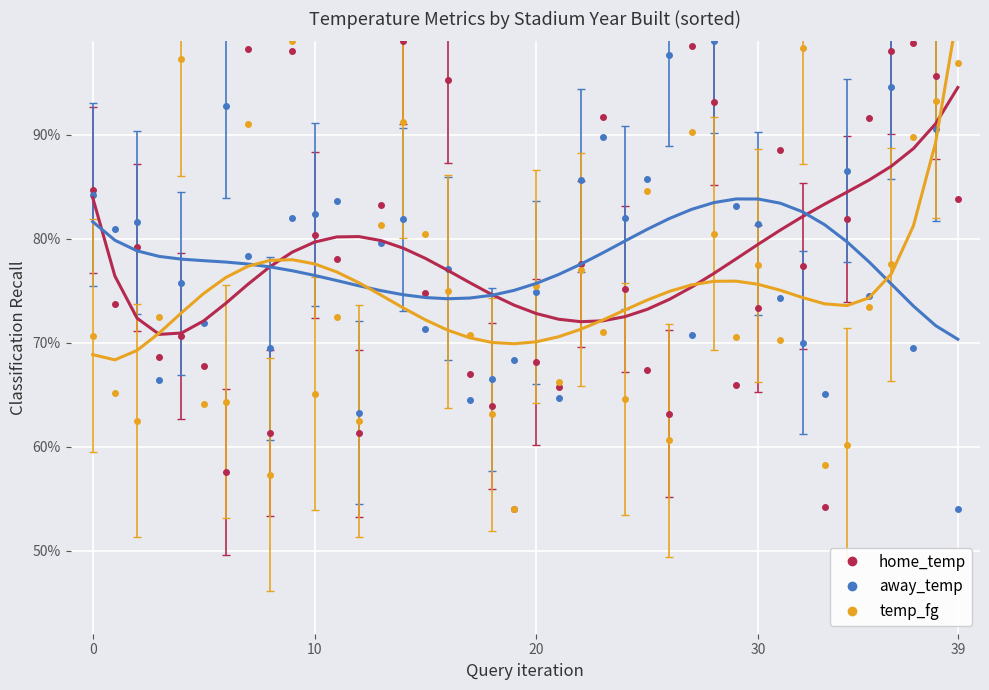

Which category has the highest value in the away_temp series?

28